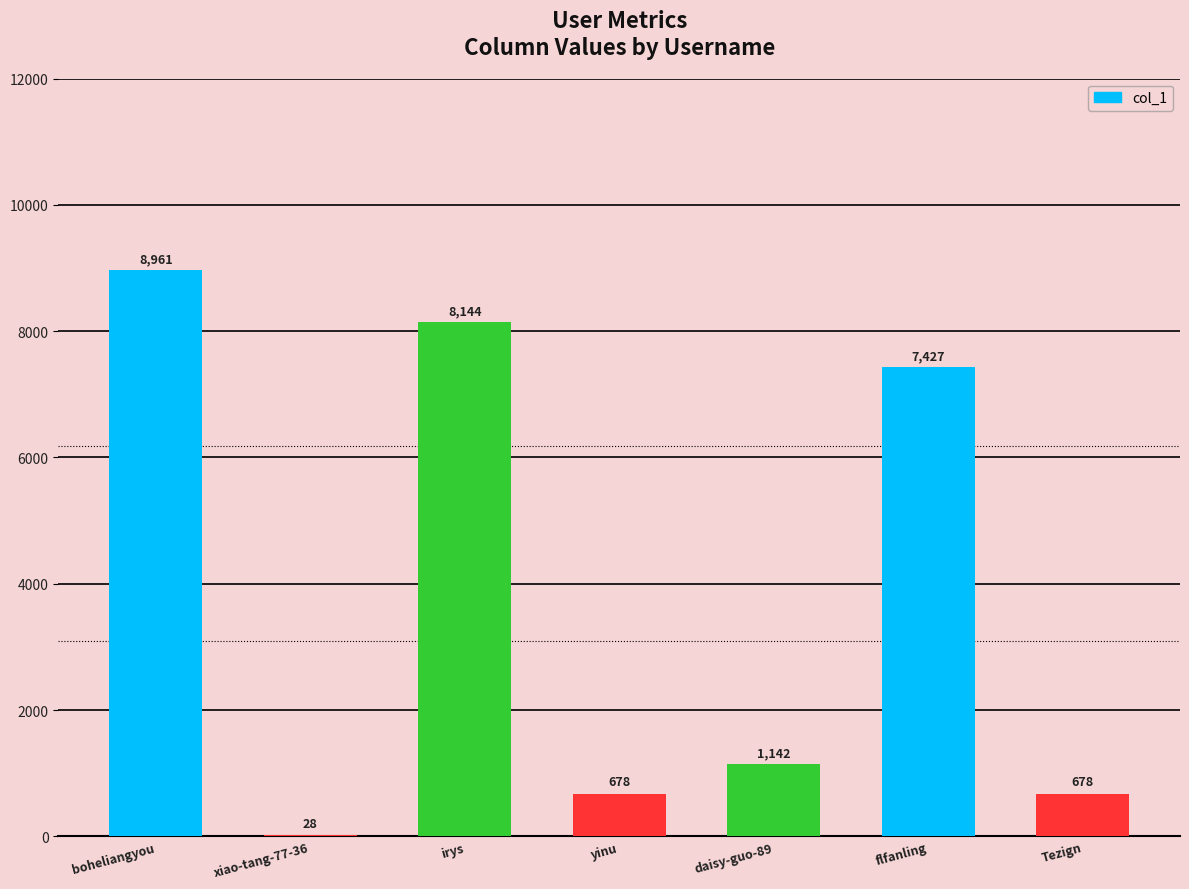

Reading left to right, extract all data points from this chart.

8961	28	8144	678	1142	7427	678